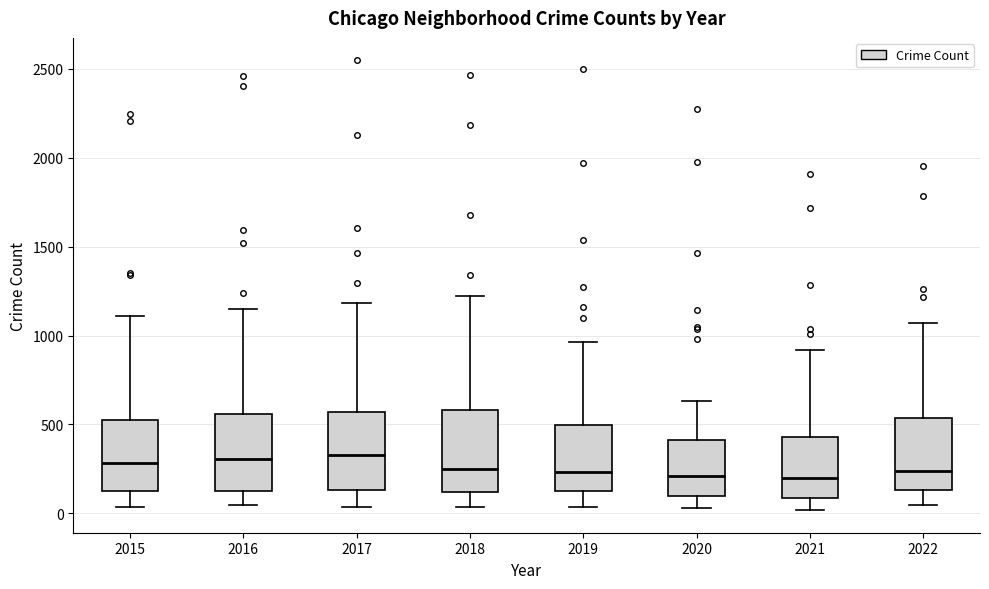

Reading left to right, read every box against the y-axis: the position of its median line, the range the box covers, and the ends of its whiskers. The values are not printed on the chart, so give them approximately, as read against the axis.

2015: median 300, box 150 to 550, whiskers 50 to 1100
2016: median 300, box 100 to 550, whiskers 50 to 1150
2017: median 350, box 150 to 550, whiskers 50 to 1200
2018: median 250, box 100 to 600, whiskers 50 to 1200
2019: median 250, box 100 to 500, whiskers 50 to 950
2020: median 200, box 100 to 400, whiskers 50 to 650
2021: median 200, box 100 to 450, whiskers 0 to 900
2022: median 250, box 150 to 550, whiskers 50 to 1050